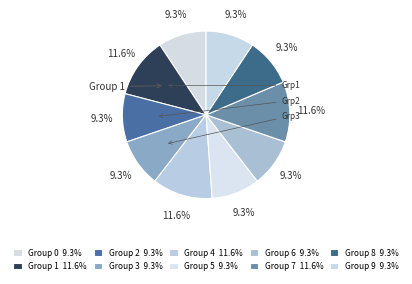

How many slices are in this pie chart?

10